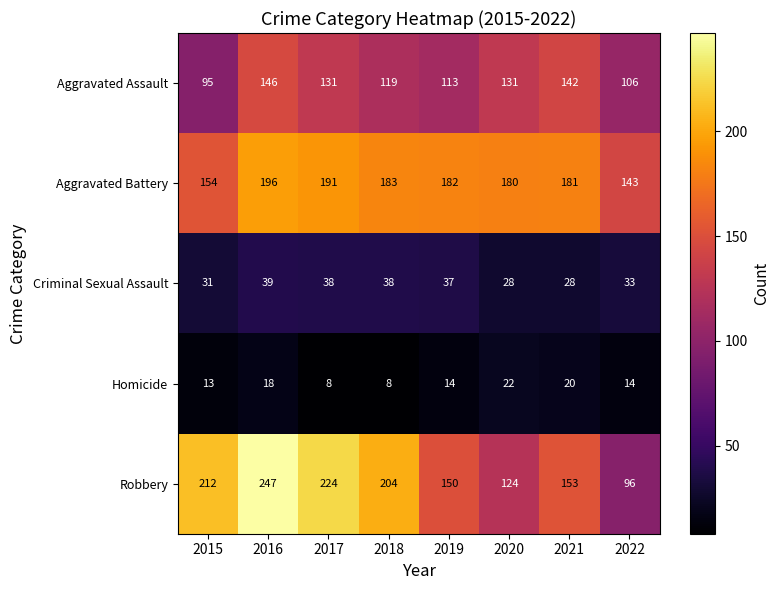

What is the average value of the Robbery series?

176